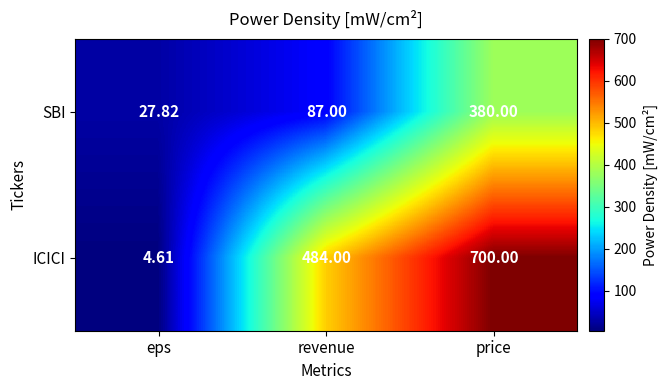

Which series has the widest spread of values?

ICICI